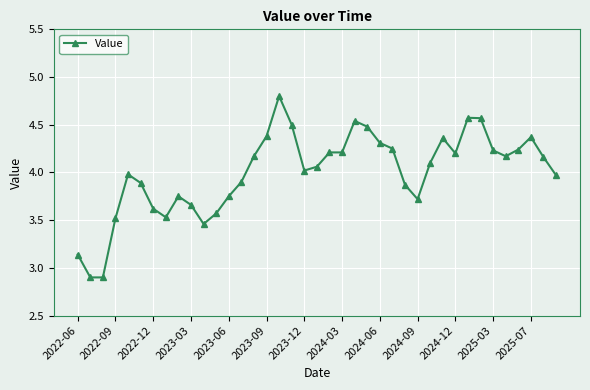

How many lines are shown in the chart?

1